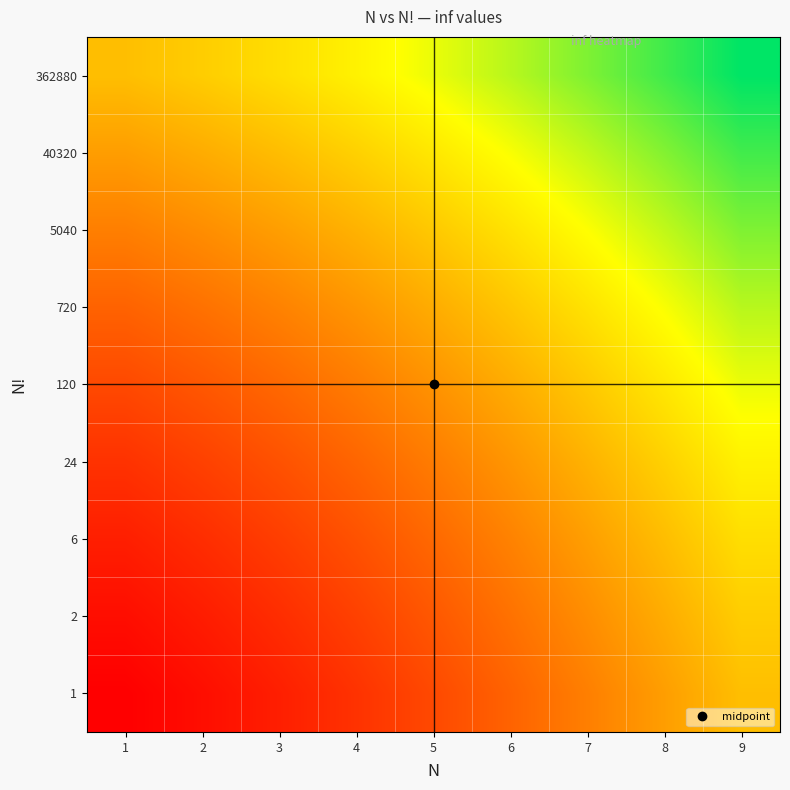

At which category is the sum across all series the highest?

9